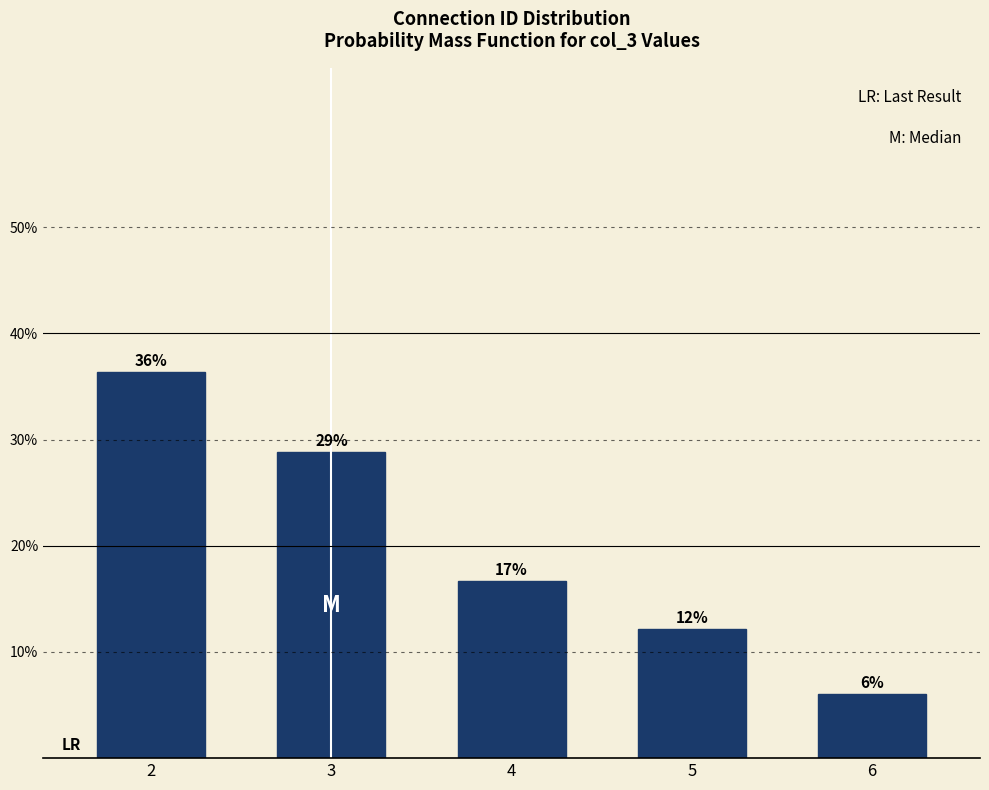

Are the bars horizontal?

No